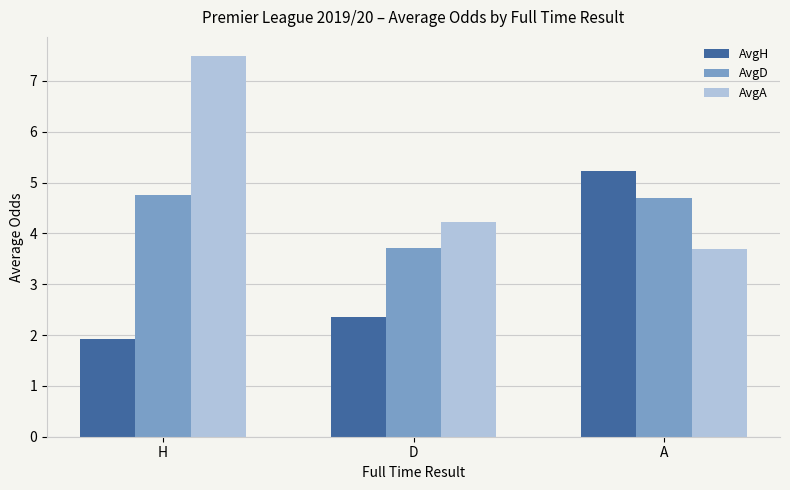

How many bars are there in total?

9